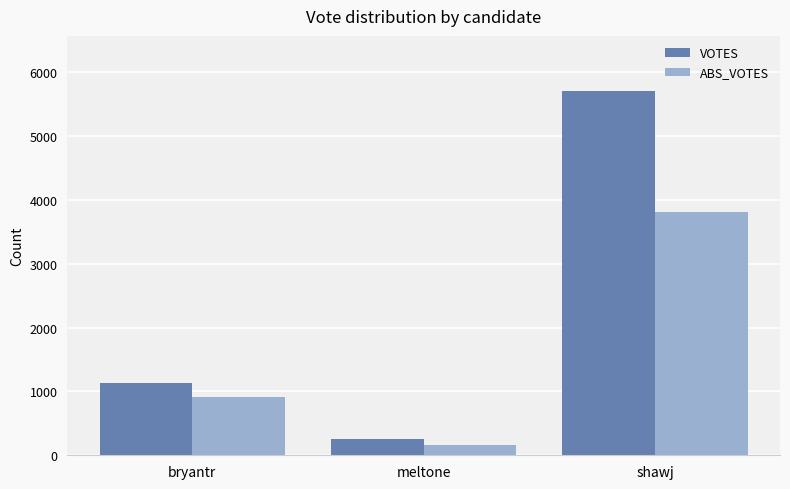

What position from the right is bryantr?

3